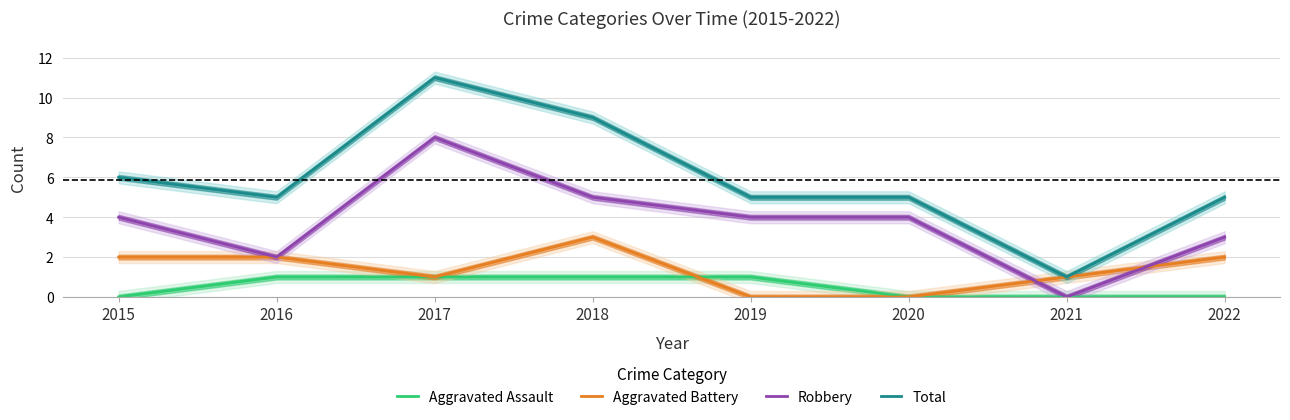

What value does the Total series have at 2019, to the nearest 5?

5